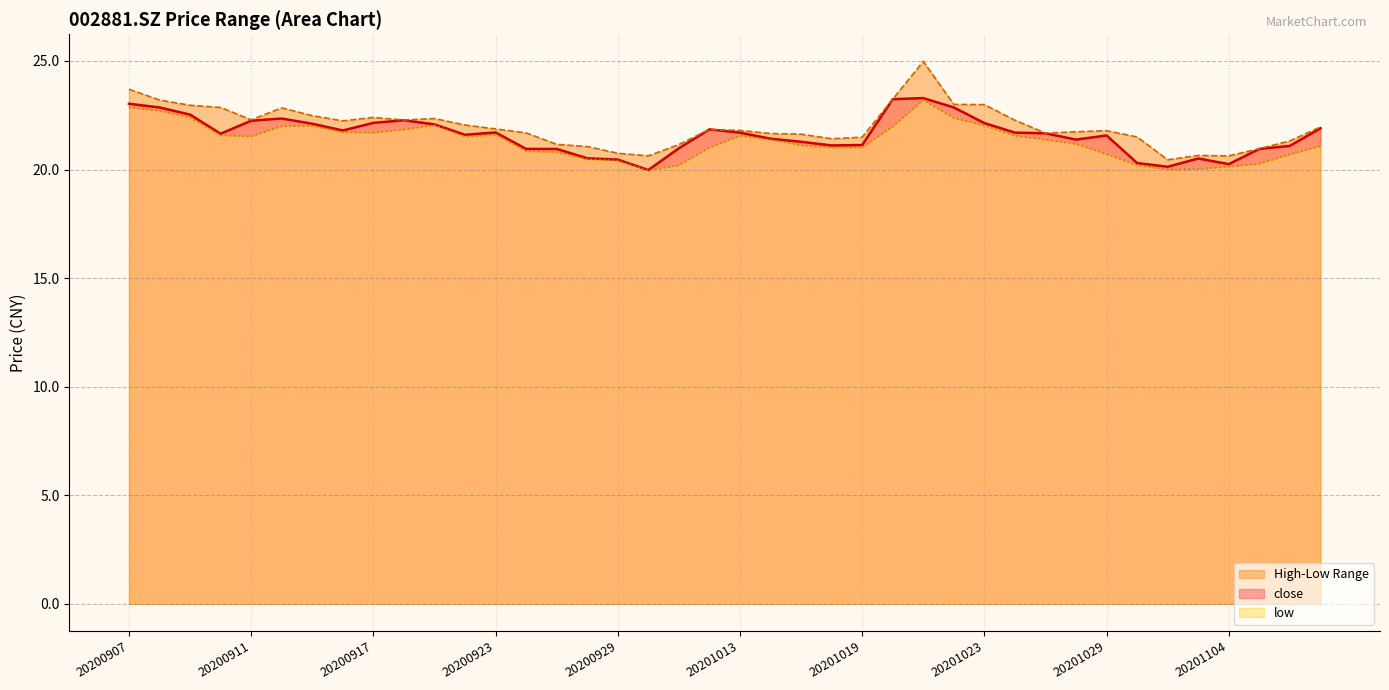

What is the highest value of the high series?

25.0